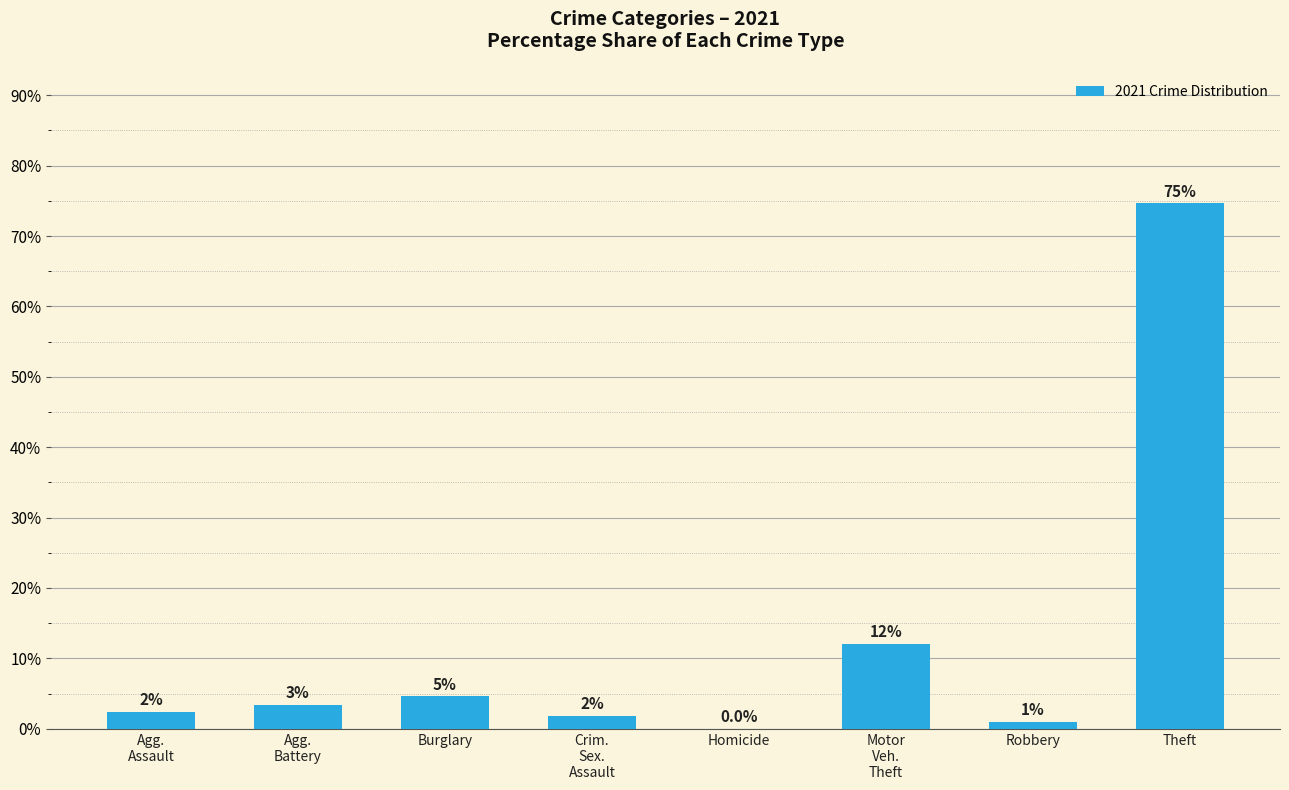

True or false: the data shows 7.5 at Burglary.

False